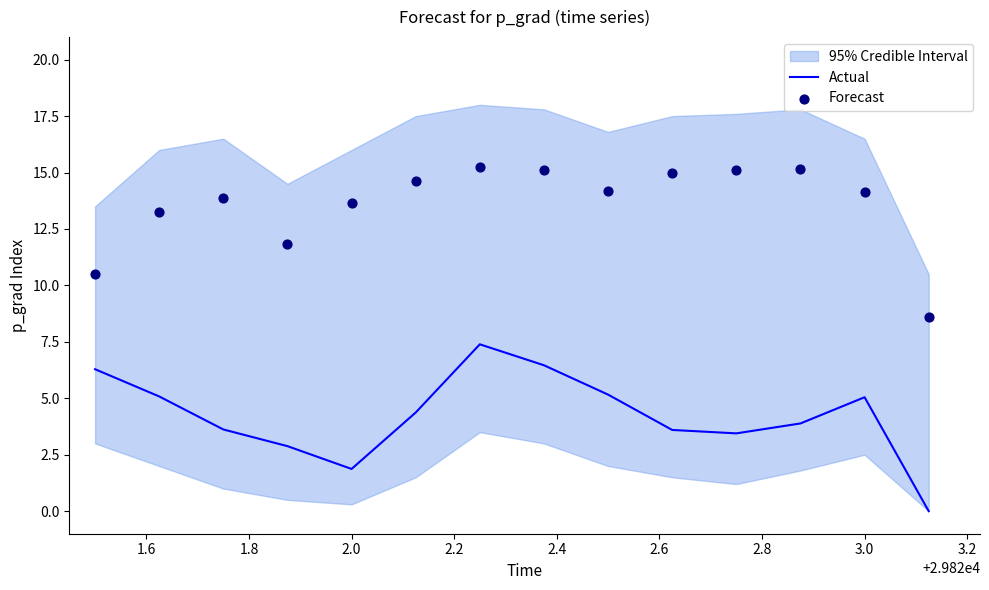

What is the maximum value for Actual?

7.4